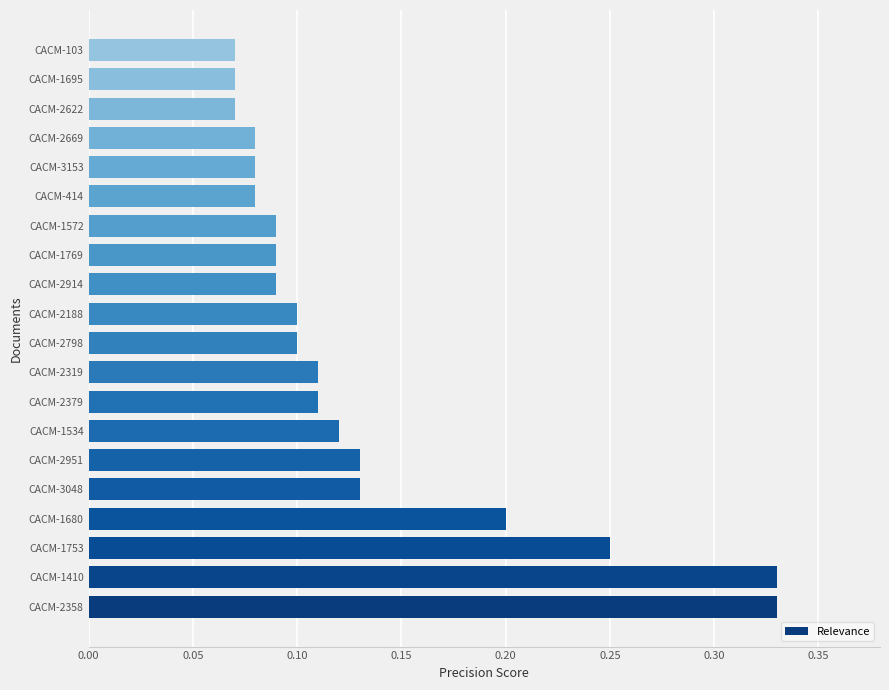

Between CACM-2951 and CACM-1410, which is larger?

CACM-1410